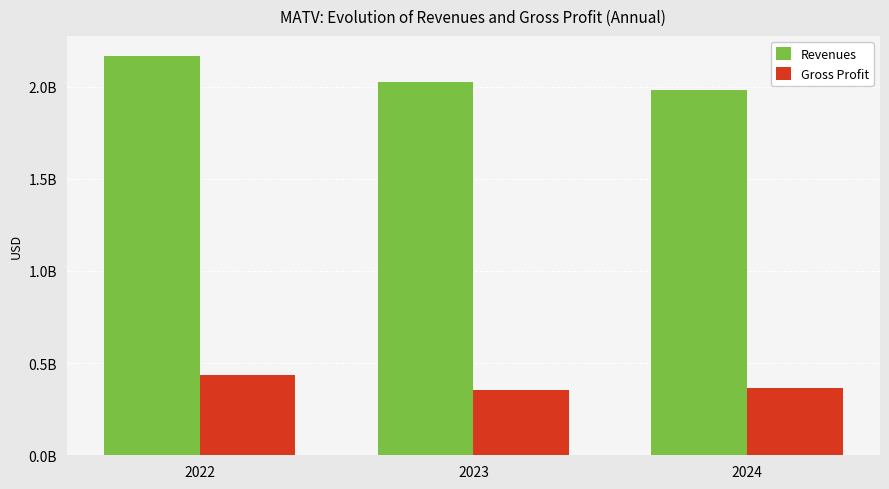

Rank the series by their maximum value, from highest to lowest.

Revenues, Gross Profit